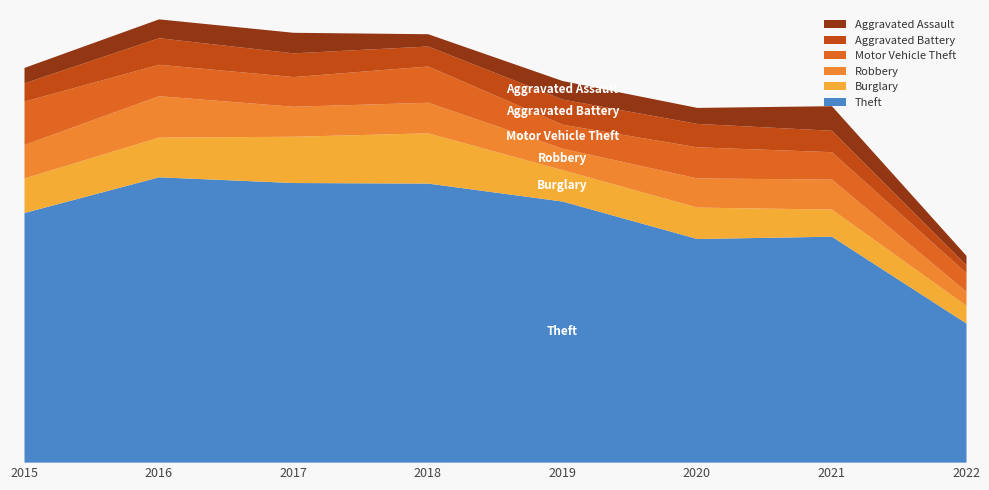

True or false: Aggravated Assault has a value of 33 at 2022.

True